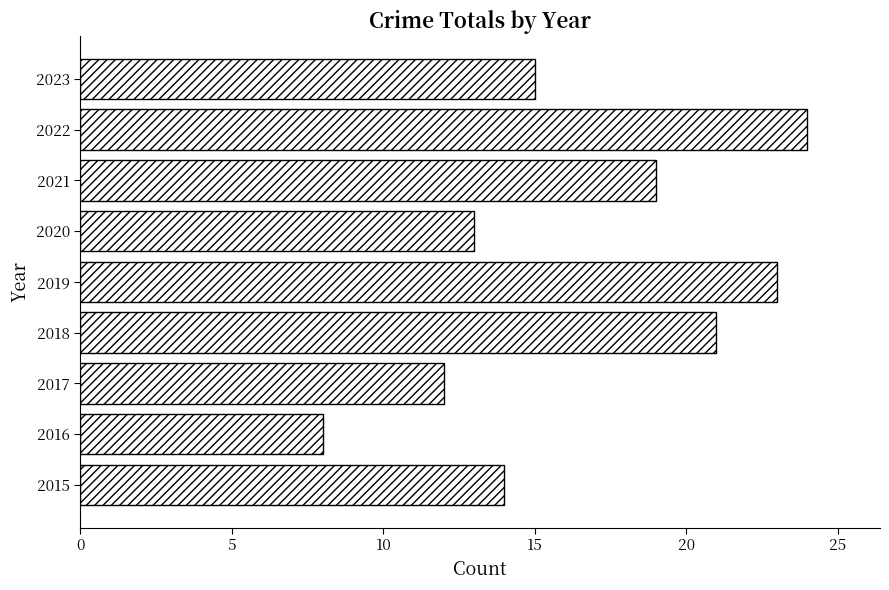

Reading bottom to top, list all the values displayed in this chart.

2015=14	2016=8	2017=12	2018=21	2019=23	2020=13	2021=19	2022=24	2023=15